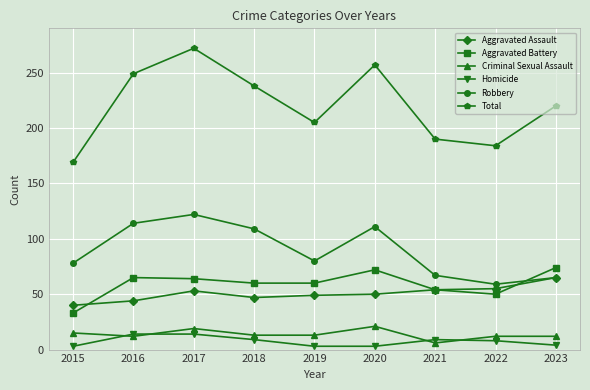

The value of Homicide at 2016 is 14. True or false?

True